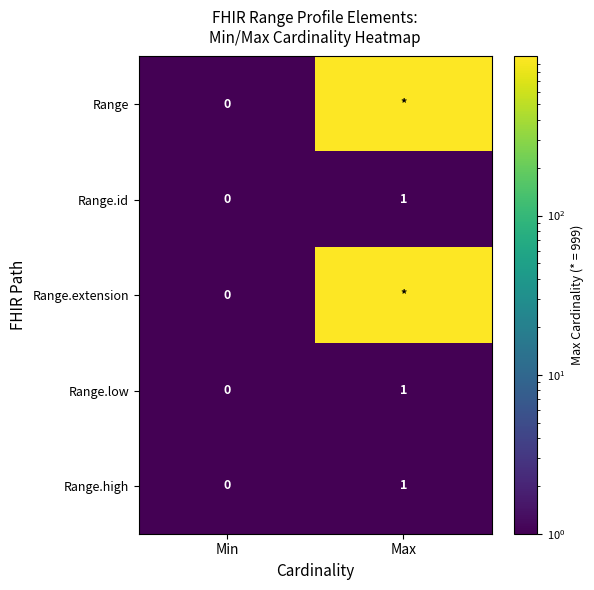

List the labels in order of Range.id value, largest first.

Max, Min